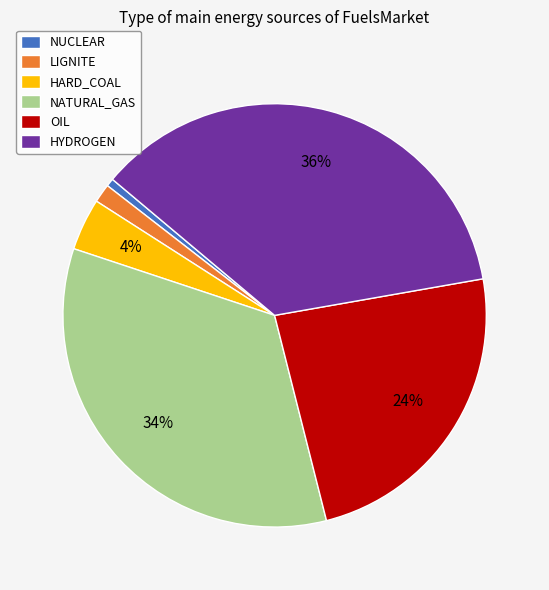

To the nearest percent, what is the average slice percentage?

17%